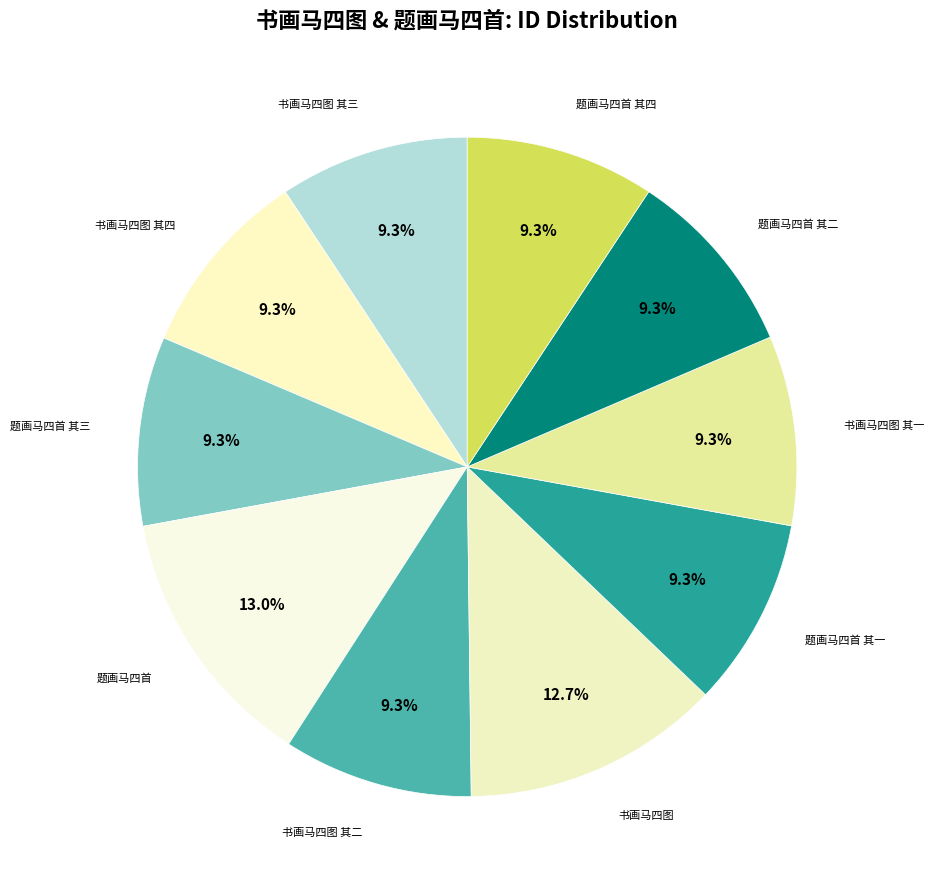

To the nearest percent, what is the difference between the largest and smallest slice percentages?

4%